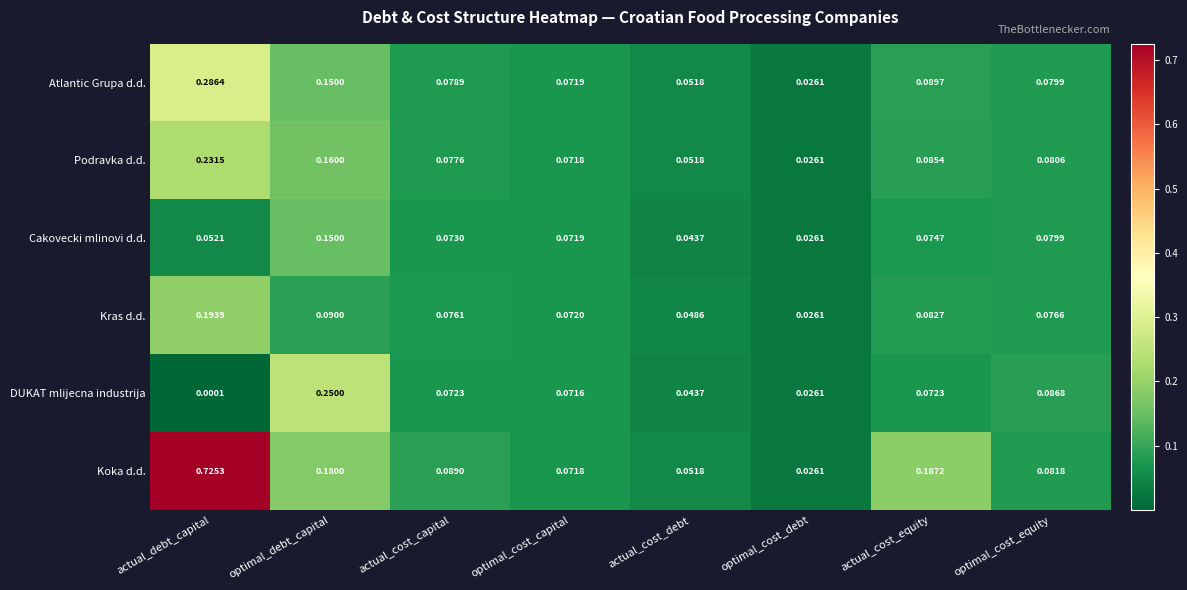

Which category has the lowest value across all series?

actual_debt_capital